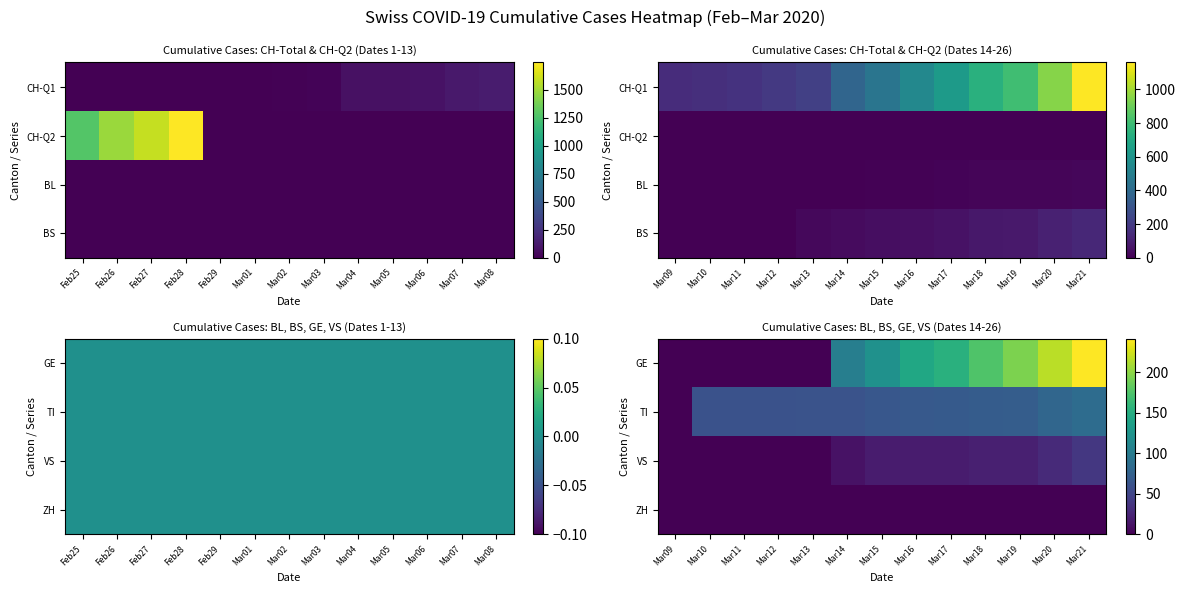

Is it true that GE equals 258 at Mar17?

False